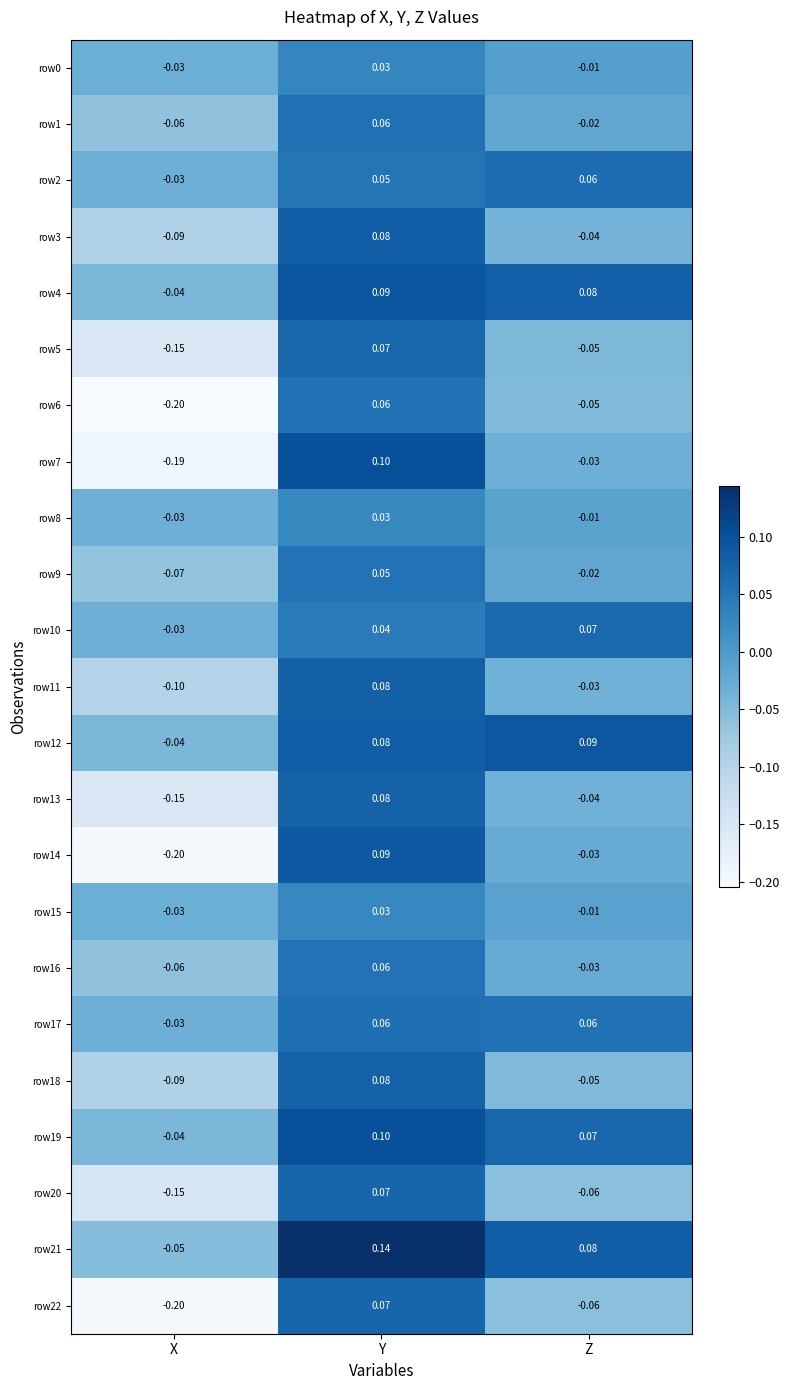

At which label does row3 reach its peak?

Y